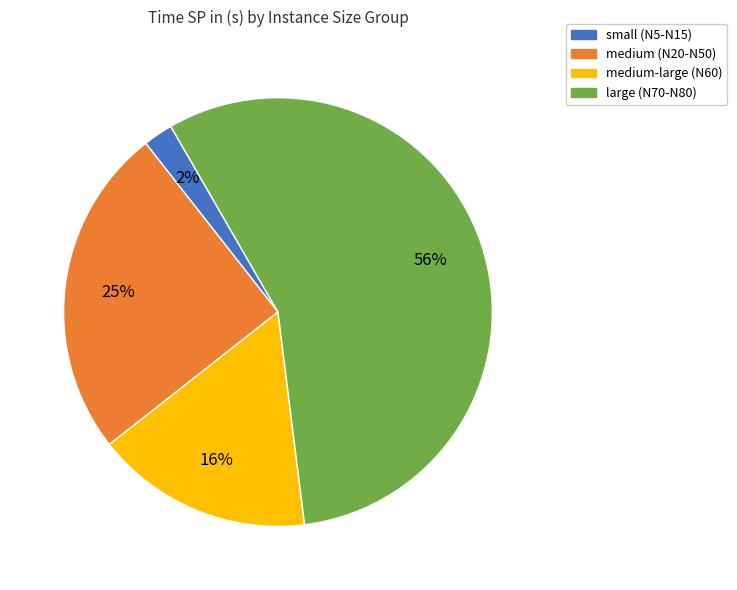

To the nearest percent, what is the average slice percentage?

25%